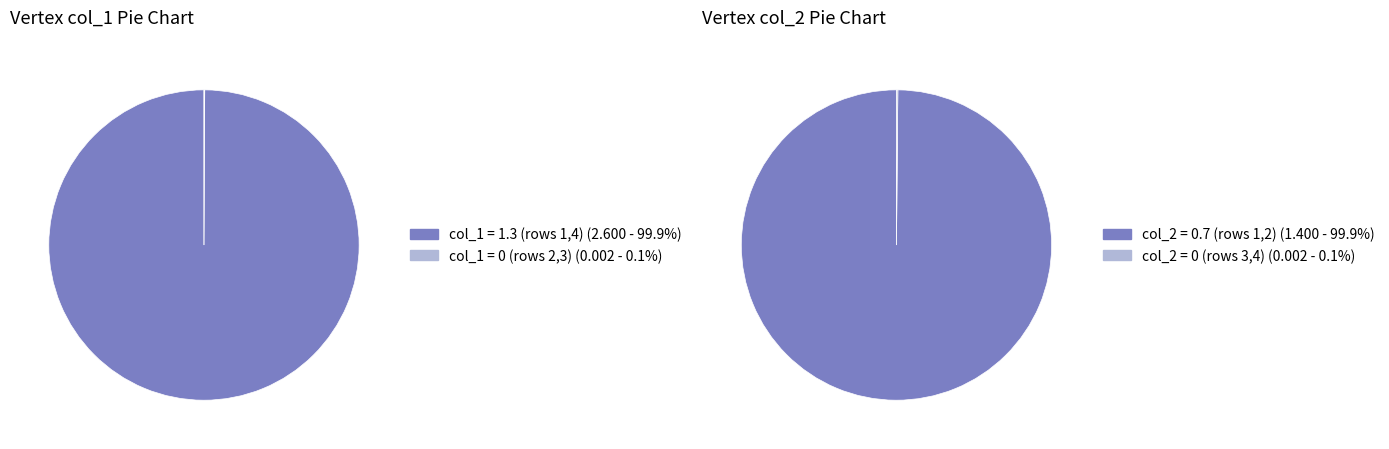

How much of the chart is everything except AddVertex (0, 0)?

100.0%